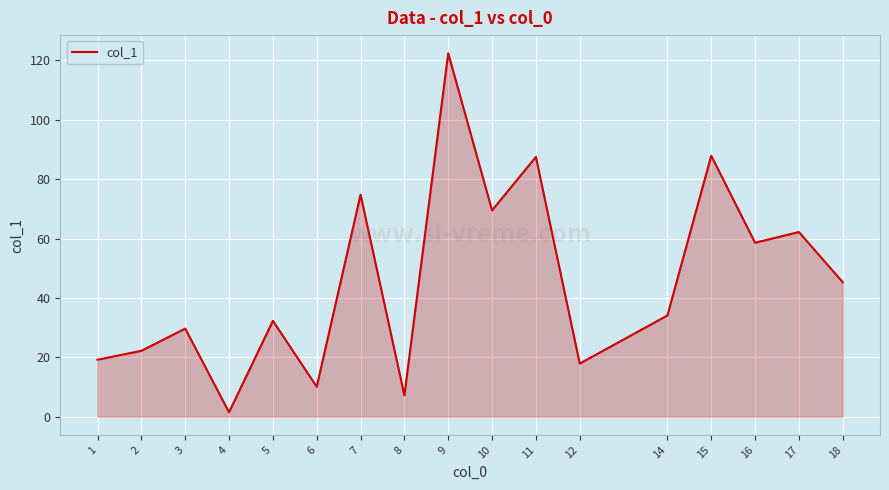

What is the difference between the maximum and minimum values?

120.9